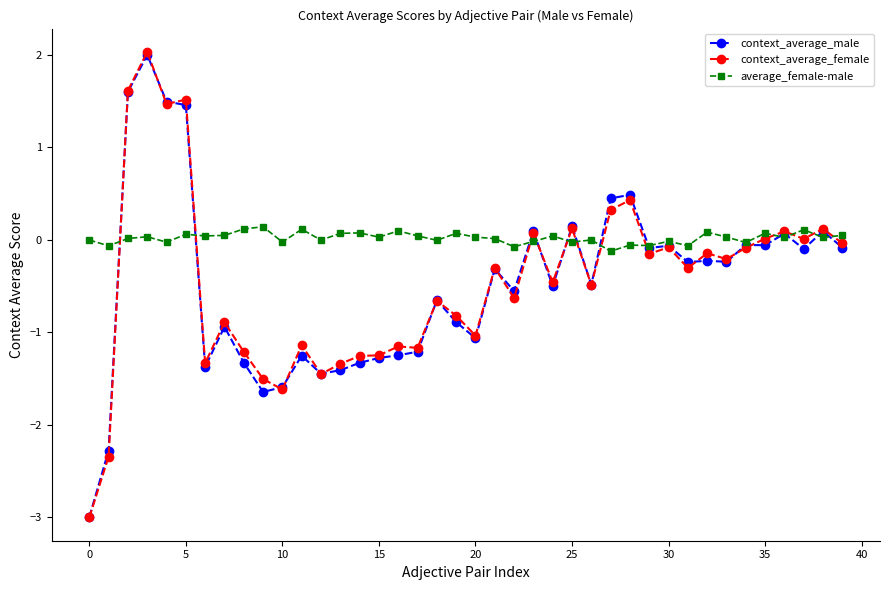

Count the number of data series in this chart.

3